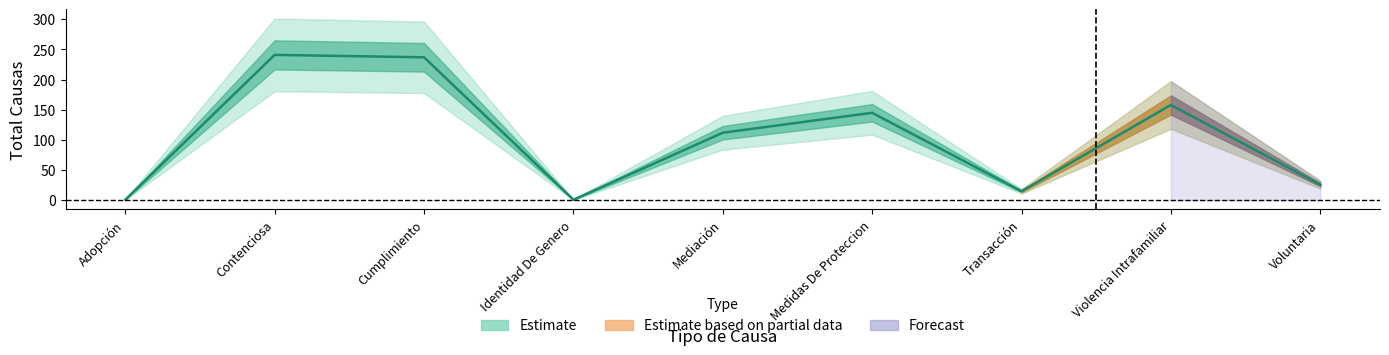

Rank the categories by value from lowest to highest.

Adopción, Identidad De Genero, Transacción, Voluntaria, Mediación, Medidas De Proteccion, Violencia Intrafamiliar, Cumplimiento, Contenciosa